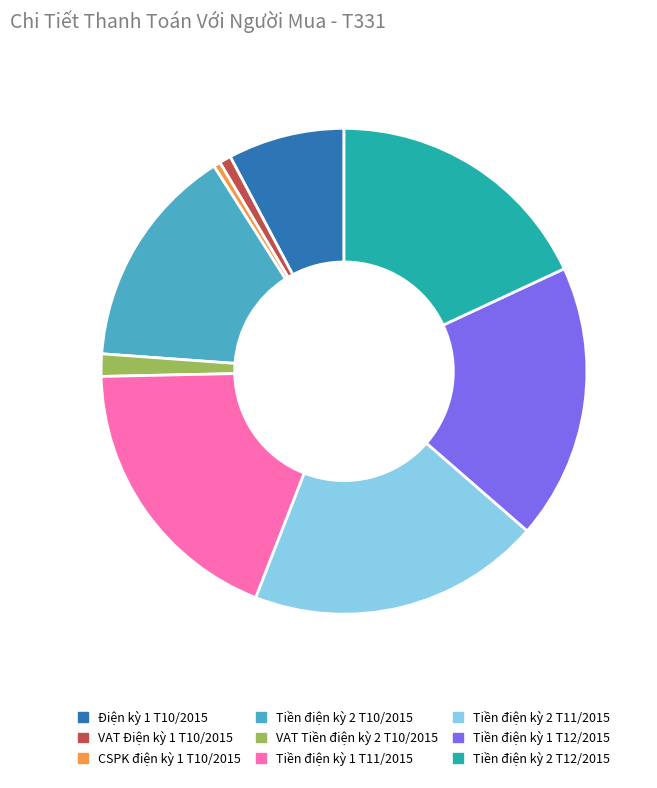

The VAT Điện kỳ 1 T10/2015 slice represents 1% of the pie. True or false?

True